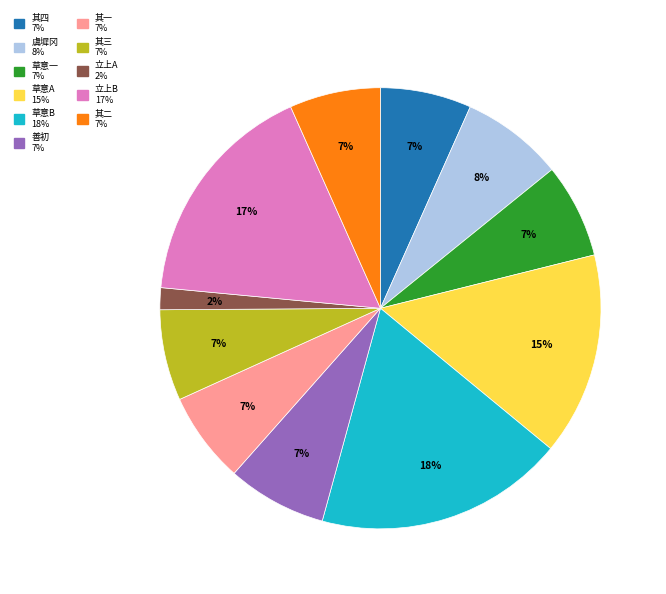

To the nearest percent, what is the average slice percentage?

9%